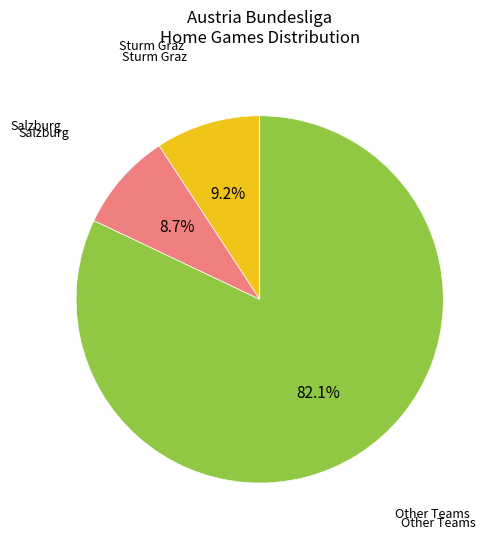

Is there a majority slice in this chart?

Yes